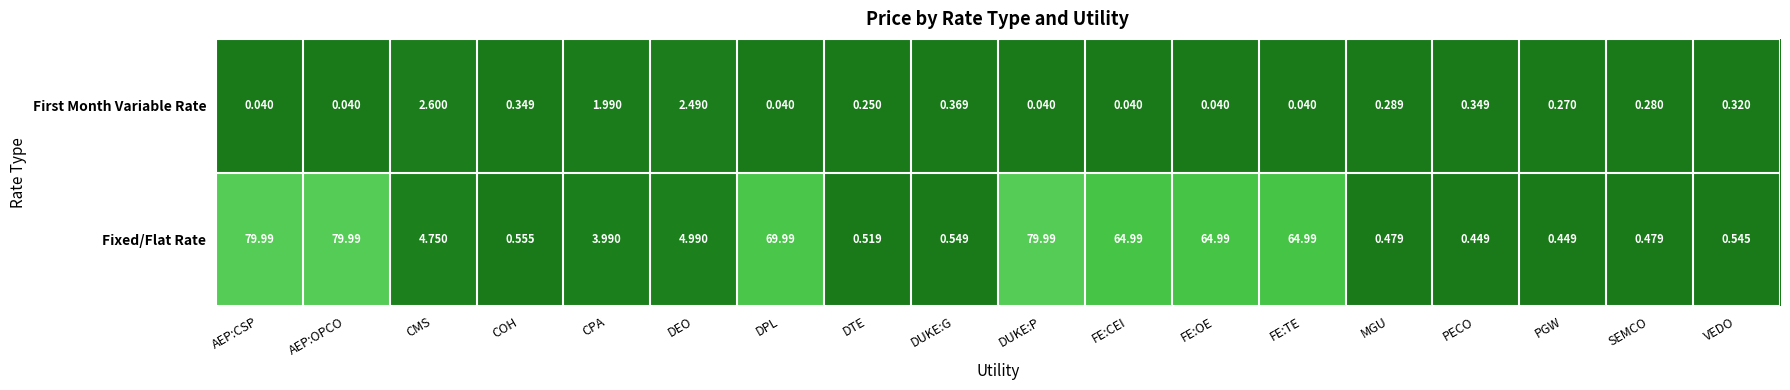

Which series has the widest spread of values?

Fixed/Flat Rate